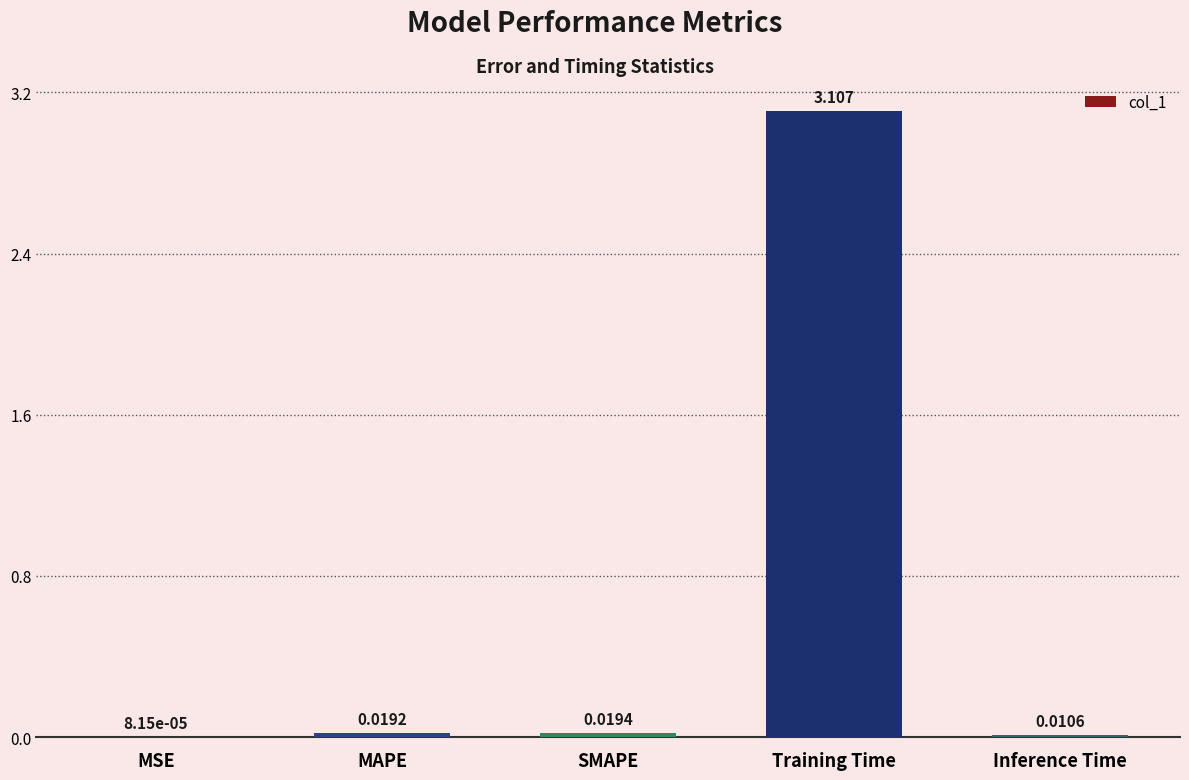

At which category does the chart reach its peak across all series?

Training Time